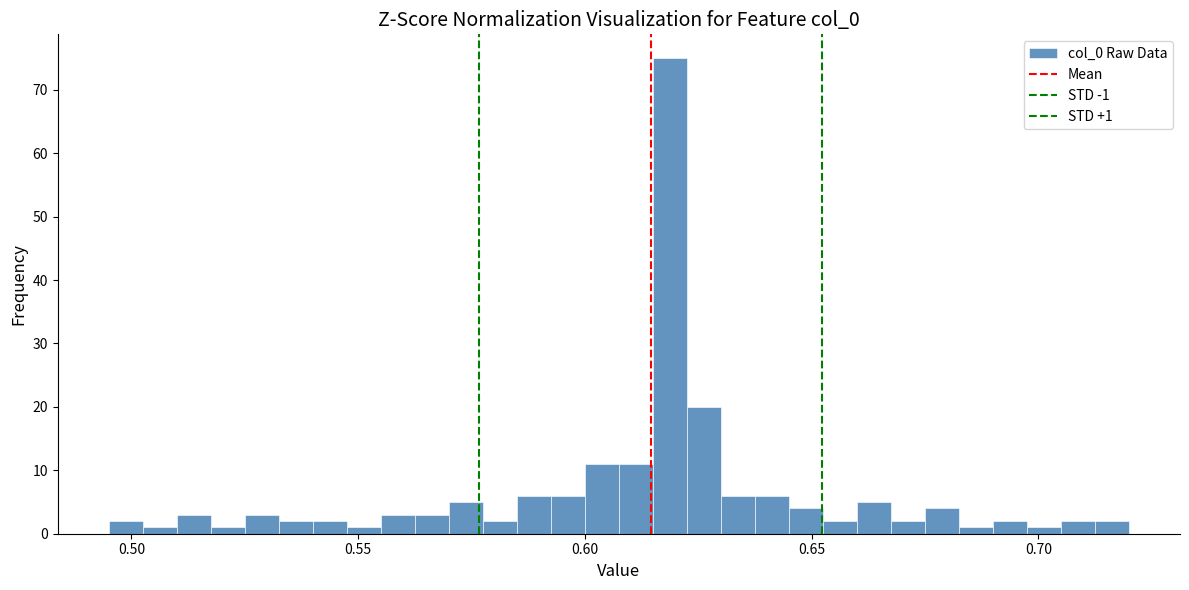

Around what value on the x-axis is the tallest bar? Give the approximate position of its centre, as read against the axis.

0.620